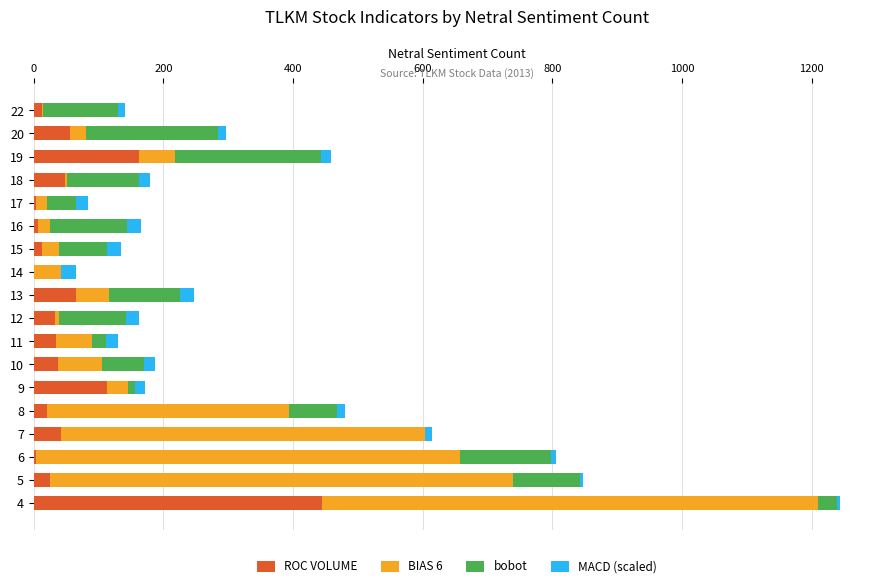

What are all the series names shown in the legend?

ROC VOLUME, BIAS 6, bobot, MACD (scaled)